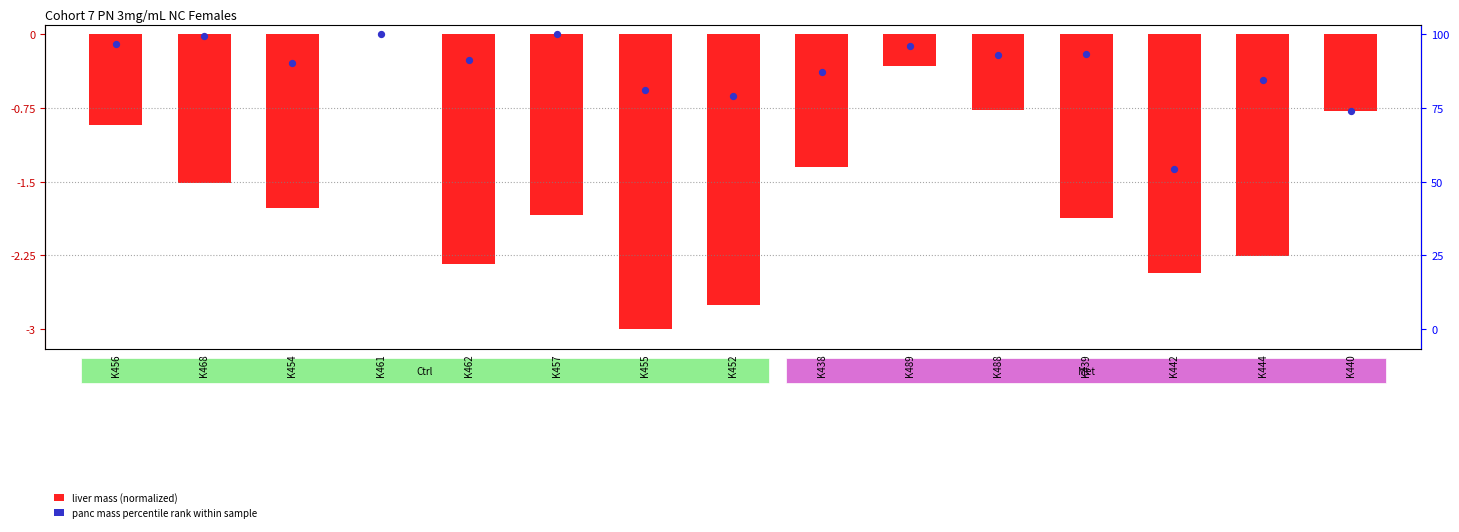

Which series has the largest Y range (max minus min)?

Liver mass (normalized)